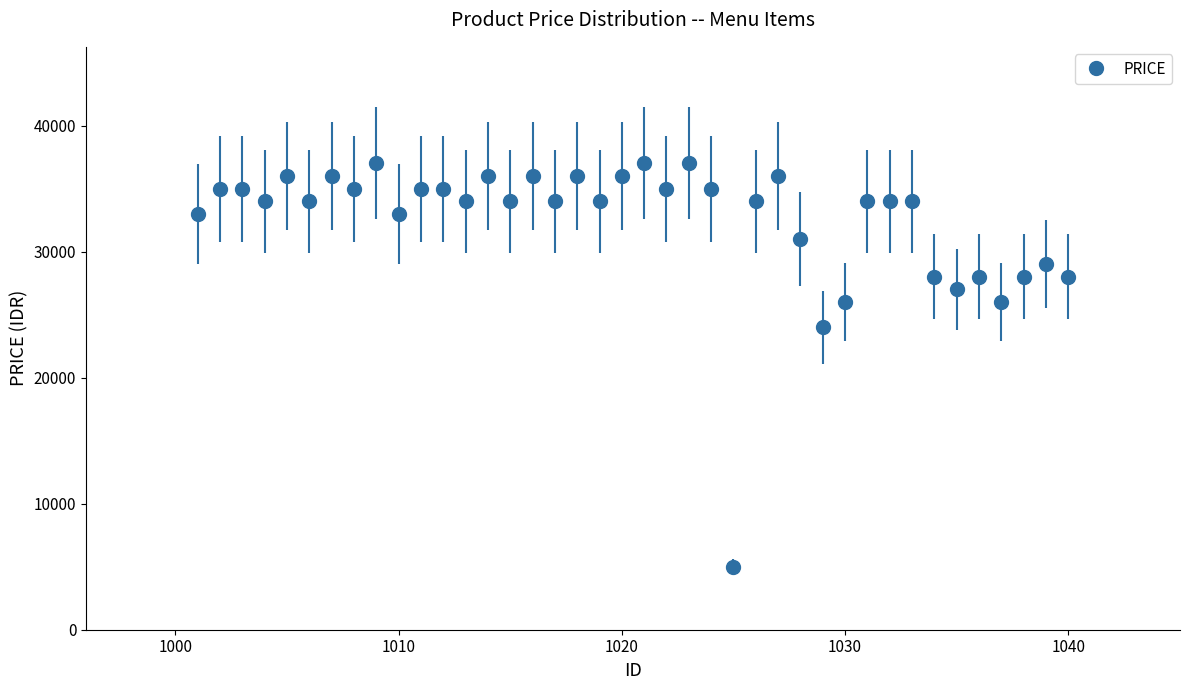

What is the difference between the maximum and minimum values?

32000